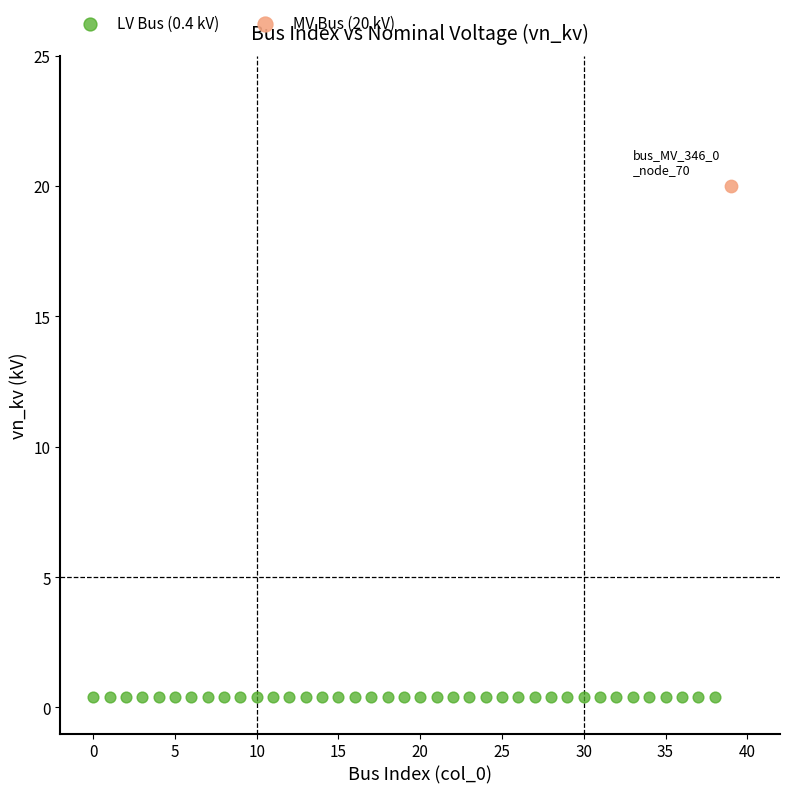

What are all the series names shown in the legend?

LV Bus (0.4 kV), MV Bus (20 kV)